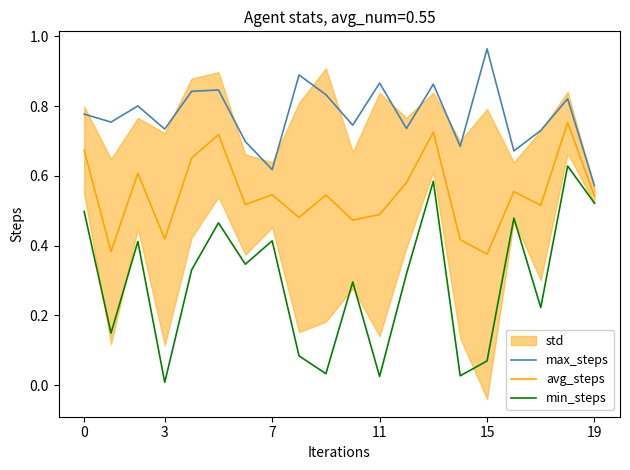

What is the sum of all avg_steps values?

11.0